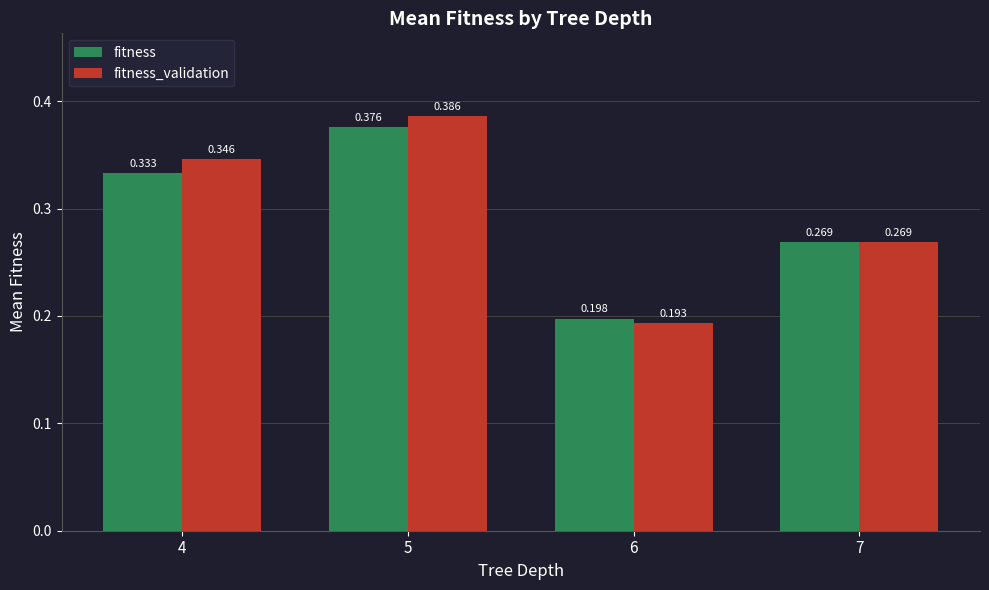

What is the difference between the second highest and minimum values in the fitness series?

0.1